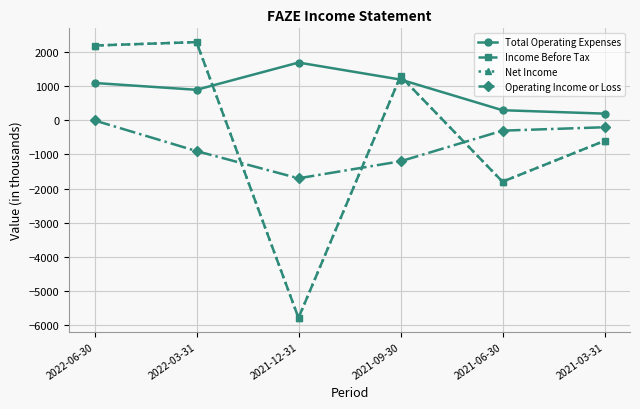

What is the spread (max minus min) of values at 2022-03-31?

3200